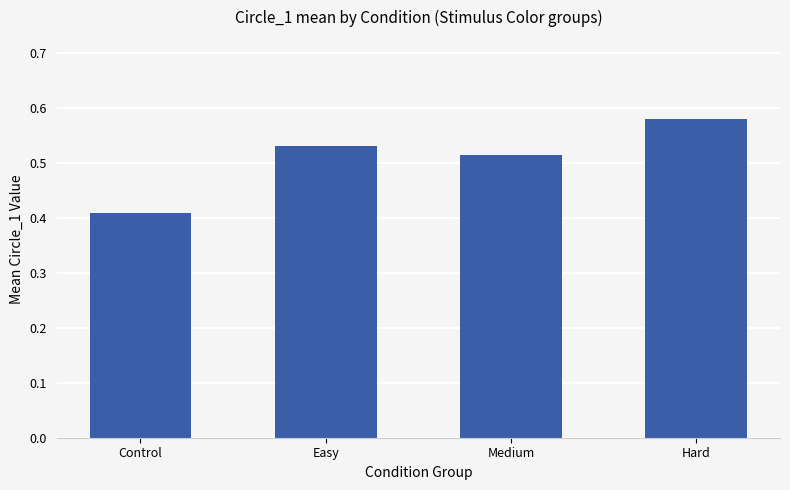

Is it true that the value at Control is 0.6?

False